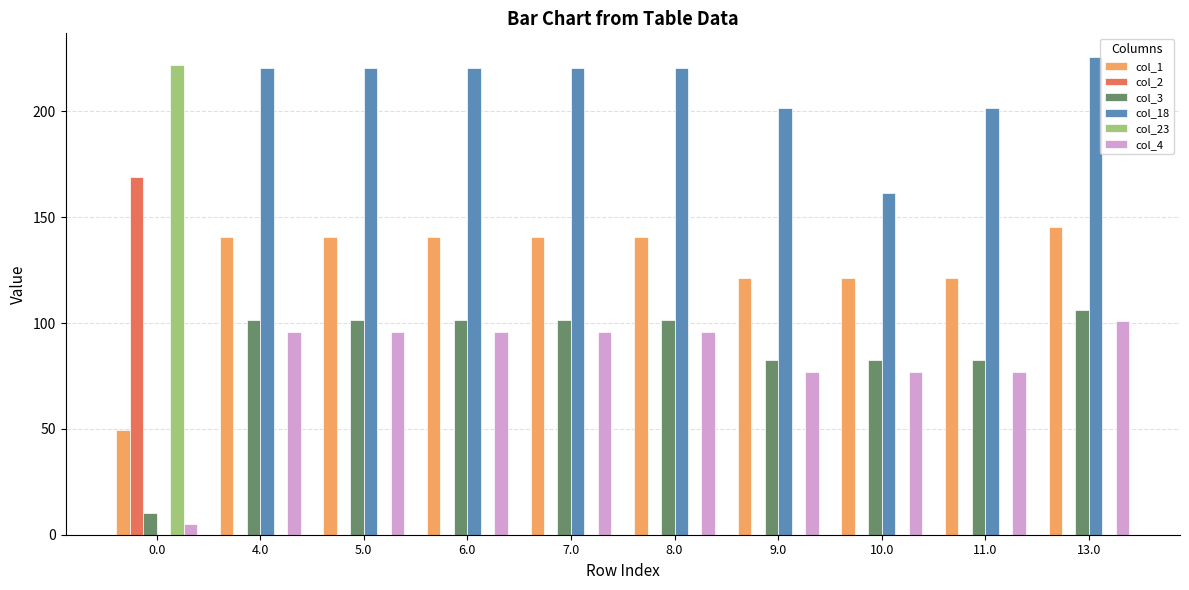

Reading left to right, list all the values displayed in this chart.

col_1: 0.0=49.5	4.0=140.5	5.0=140.5	6.0=140.5	7.0=140.5	8.0=140.5	9.0=121.5	10.0=121.5	11.0=121.5	13.0=145.5
col_2: 0.0=169.1	4.0=0.0	5.0=0.0	6.0=0.0	7.0=0.0	8.0=0.0	9.0=0.0	10.0=0.0	11.0=0.0	13.0=0.0
col_3: 0.0=10.3	4.0=101.3	5.0=101.3	6.0=101.3	7.0=101.3	8.0=101.3	9.0=82.3	10.0=82.3	11.0=82.3	13.0=106.3
col_18: 0.0=0.0	4.0=220.6	5.0=220.6	6.0=220.6	7.0=220.6	8.0=220.6	9.0=201.6	10.0=161.3	11.0=201.6	13.0=225.6
col_23: 0.0=222.1	4.0=0.0	5.0=0.0	6.0=0.0	7.0=0.0	8.0=0.0	9.0=0.0	10.0=0.0	11.0=0.0	13.0=0.0
col_4: 0.0=4.9	4.0=95.9	5.0=95.9	6.0=95.9	7.0=95.9	8.0=95.9	9.0=76.9	10.0=76.9	11.0=76.9	13.0=100.9